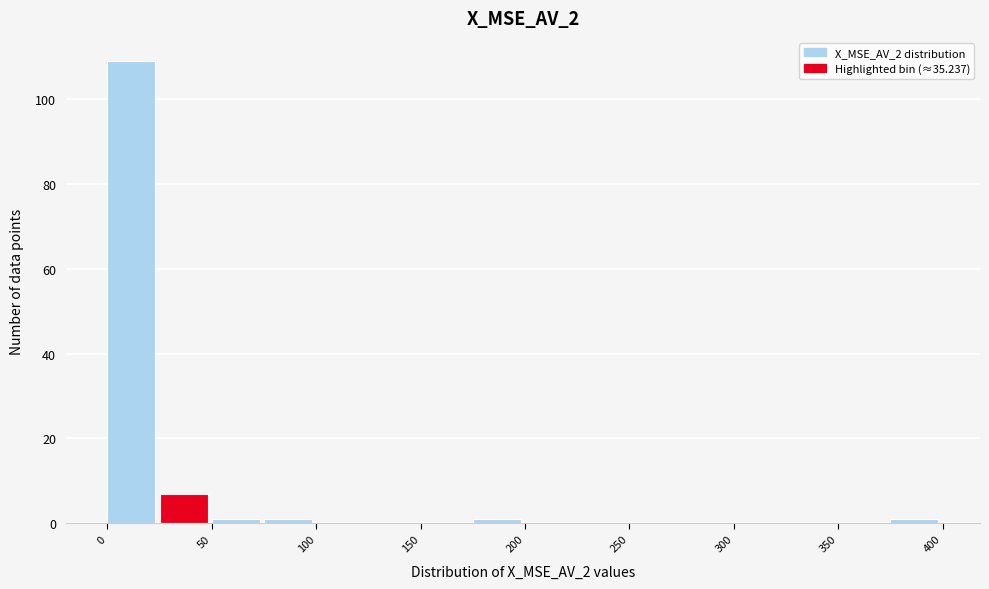

Over which range of the x-axis is the bar tallest?

0 to 25